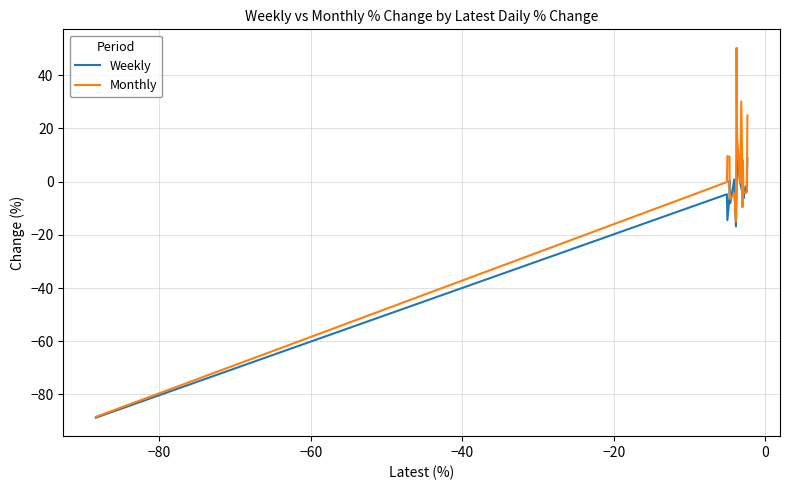

Which series has the largest total across all categories?

Monthly